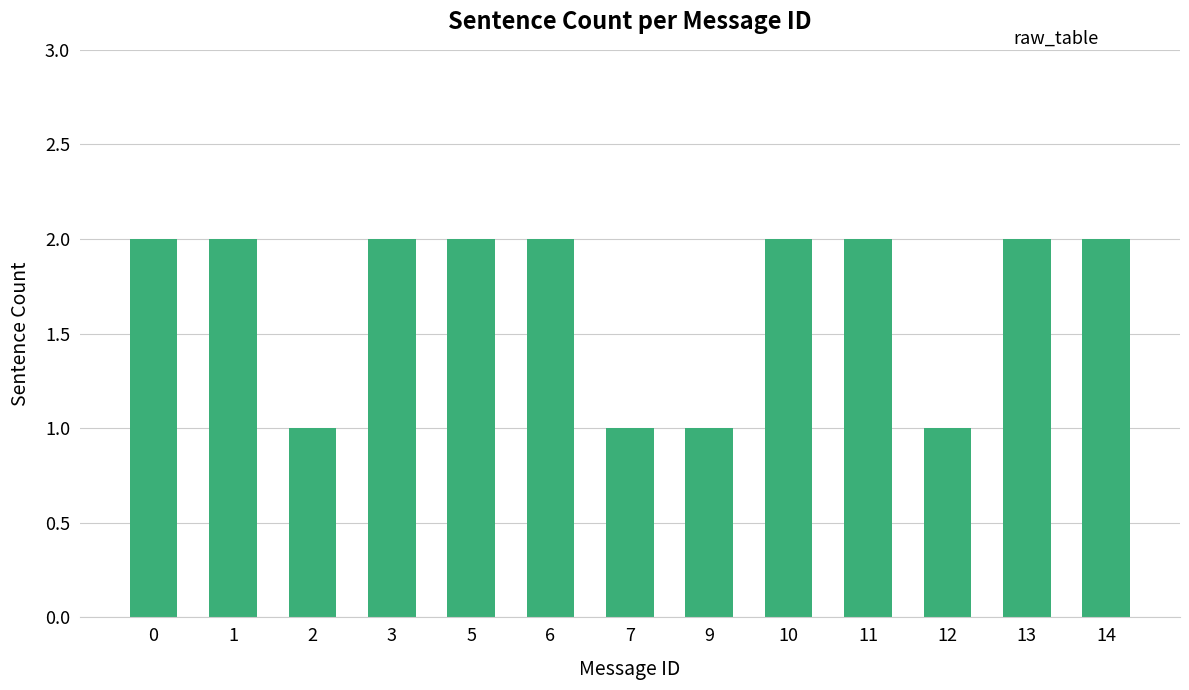

Are the bars grouped side by side (vs. stacked)?

No